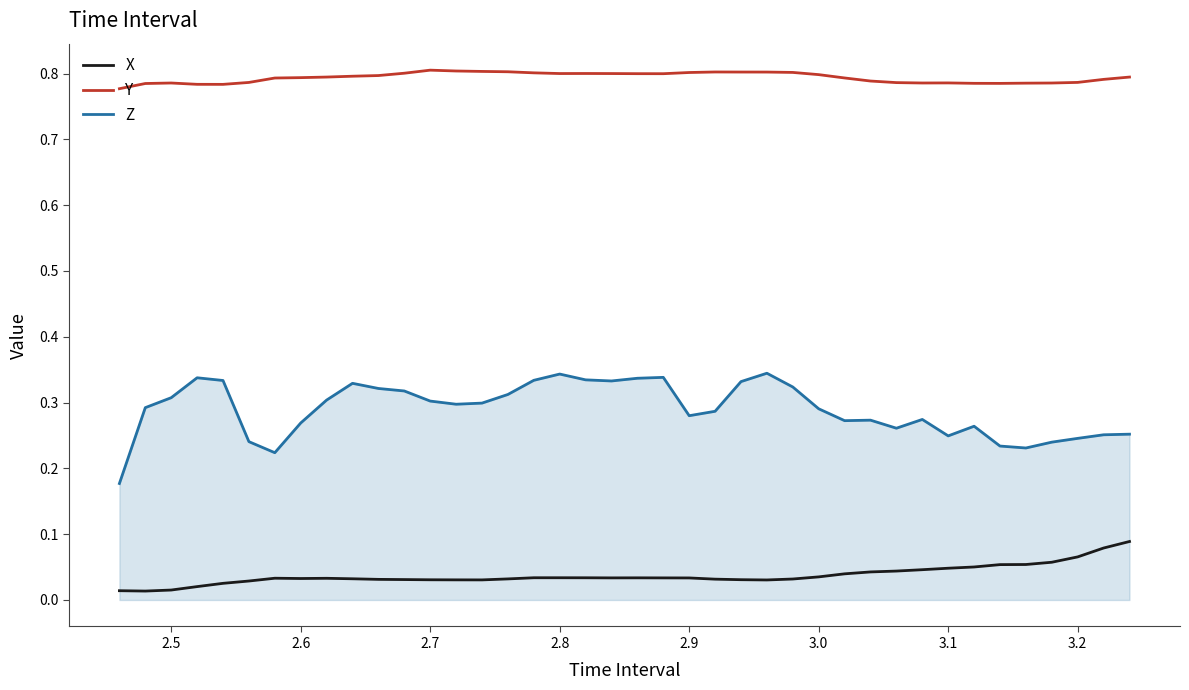

True or false: X and Z cross at least once.

False